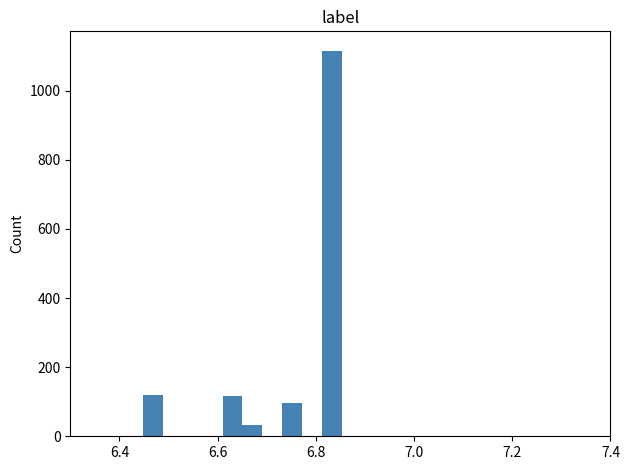

Read against the x-axis, roughly where is the centre of the tallest bar?

6.84